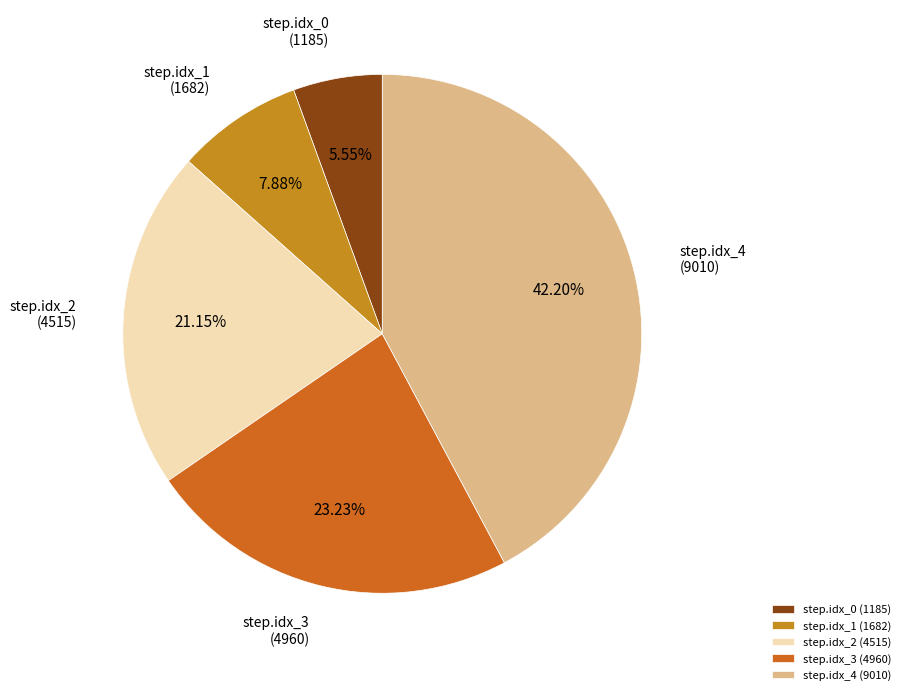

Is the sum of step.idx_0 and step.idx_2 greater than half?

No